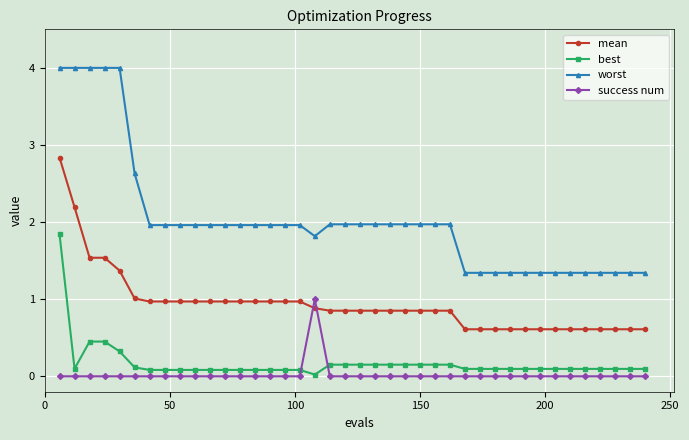

Which series has the widest spread of values?

worst